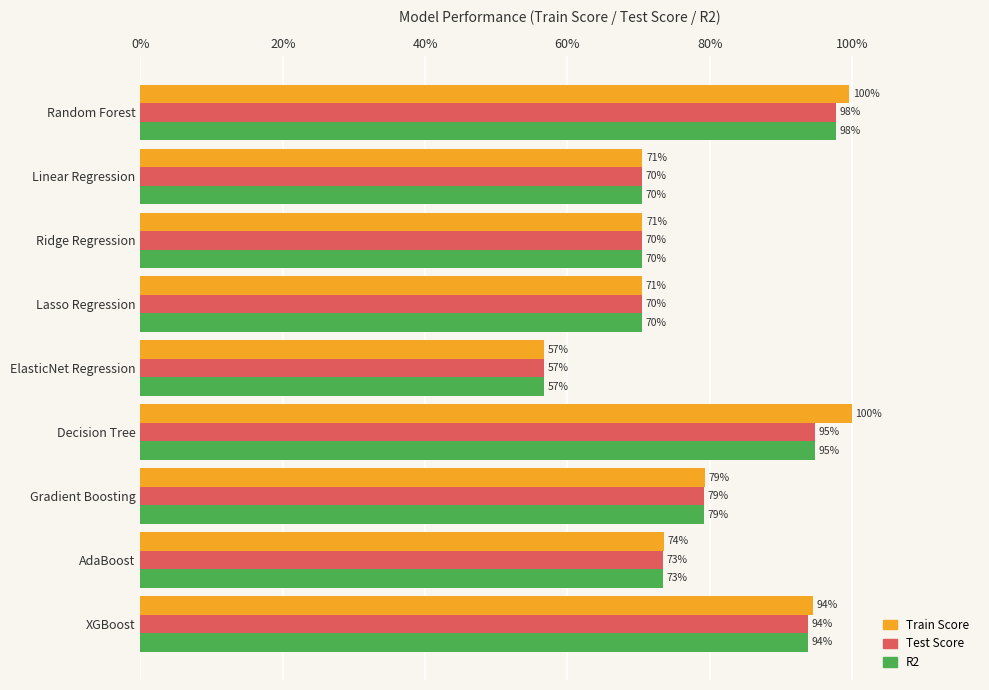

Reading right to left, extract all data points from this chart.

Train Score: 0.9	0.7	0.8	1.0	0.6	0.7	0.7	0.7	1.0
Test Score: 0.9	0.7	0.8	0.9	0.6	0.7	0.7	0.7	1.0
R2: 0.9	0.7	0.8	0.9	0.6	0.7	0.7	0.7	1.0